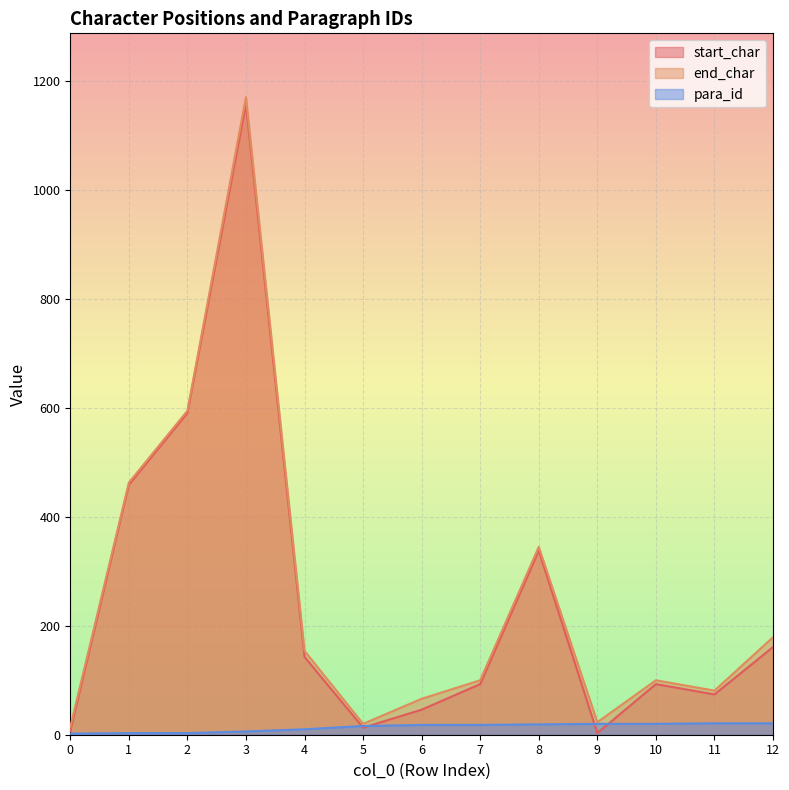

True or false: start_char and end_char intersect in this chart.

False